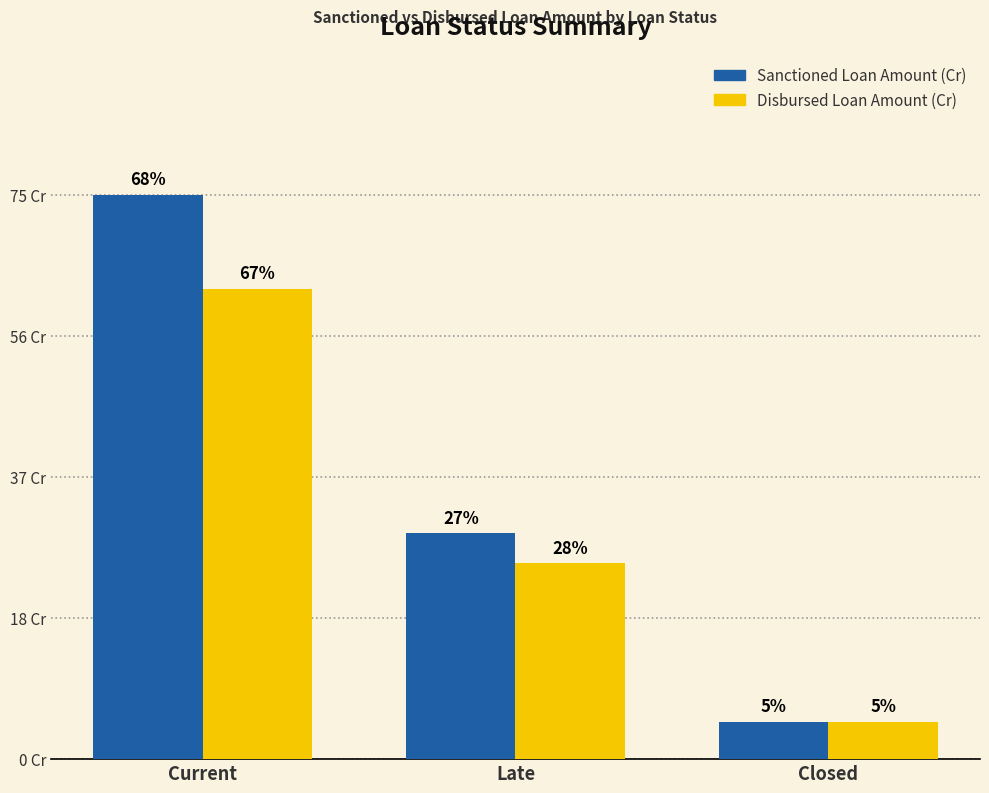

What are all the series names shown in the legend?

Sanctioned Loan Amount (Cr), Disbursed Loan Amount (Cr)